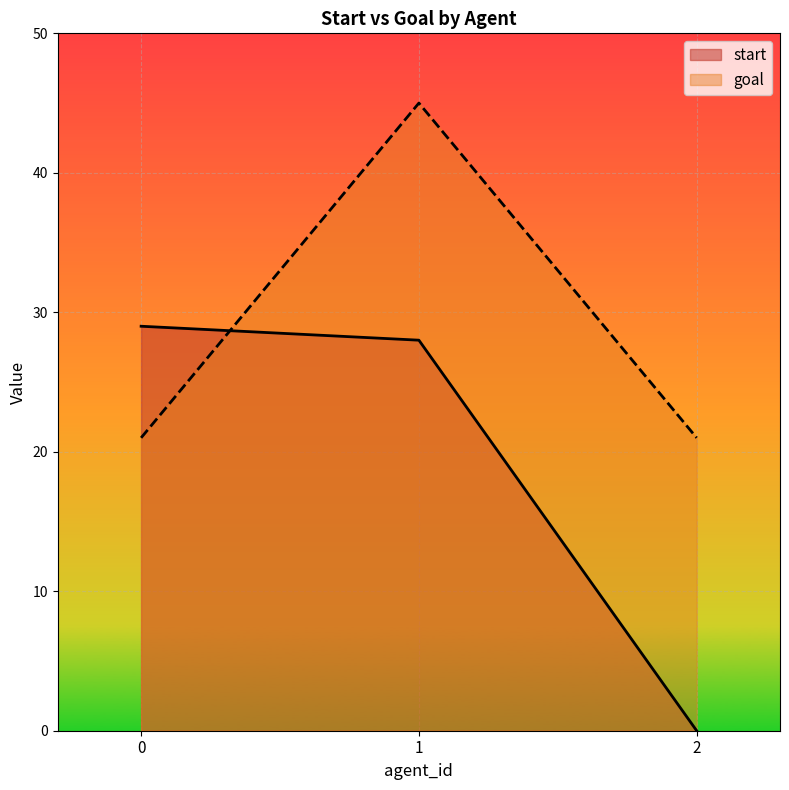

Which series has the largest range (max minus min)?

start